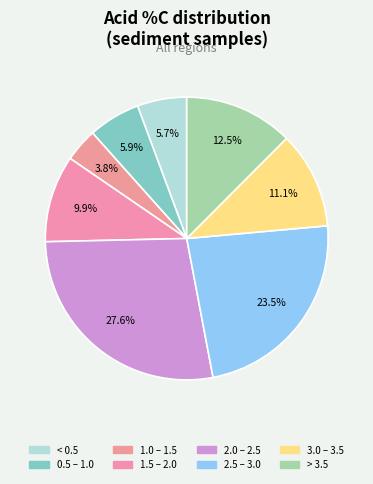

Count the number of slices in the pie.

8